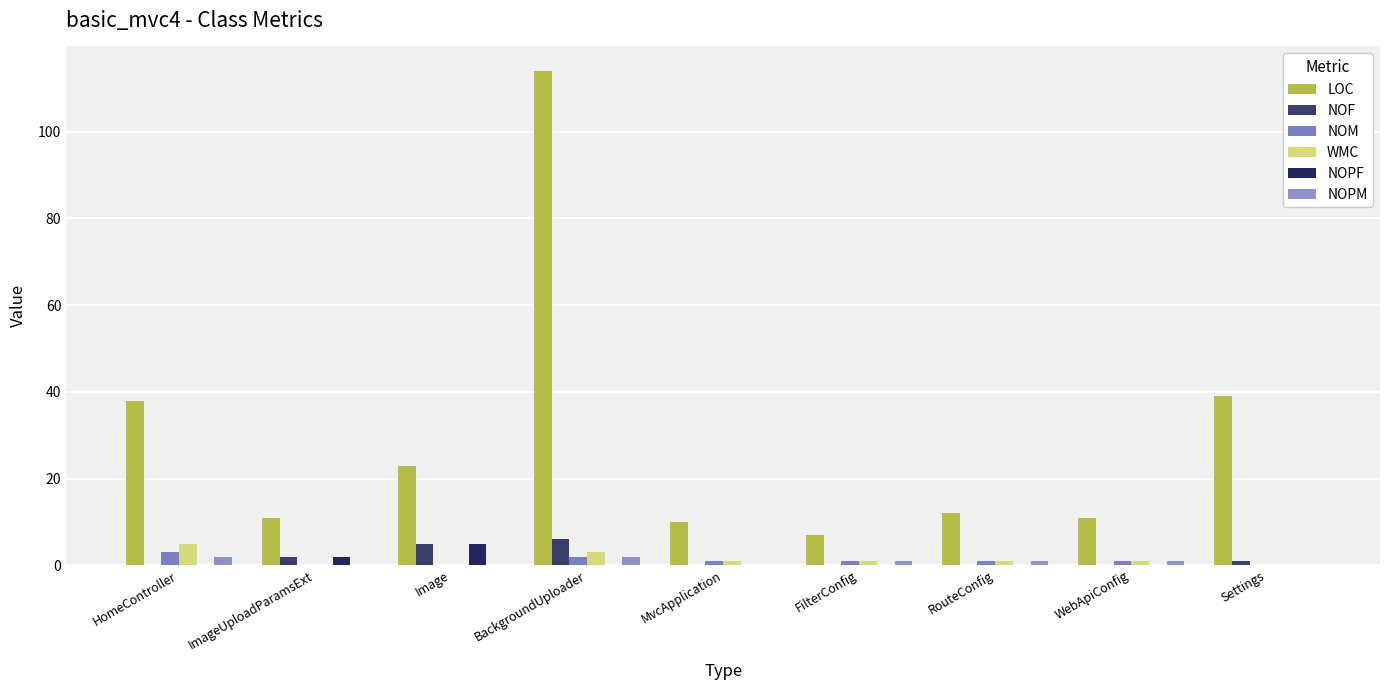

What position from the left is FilterConfig?

6